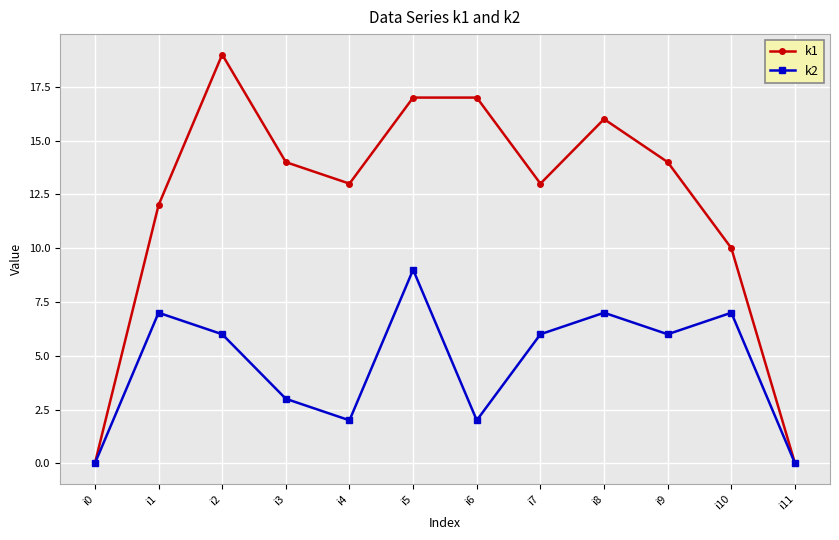

Which series changed the most between i4 and i9?

k2